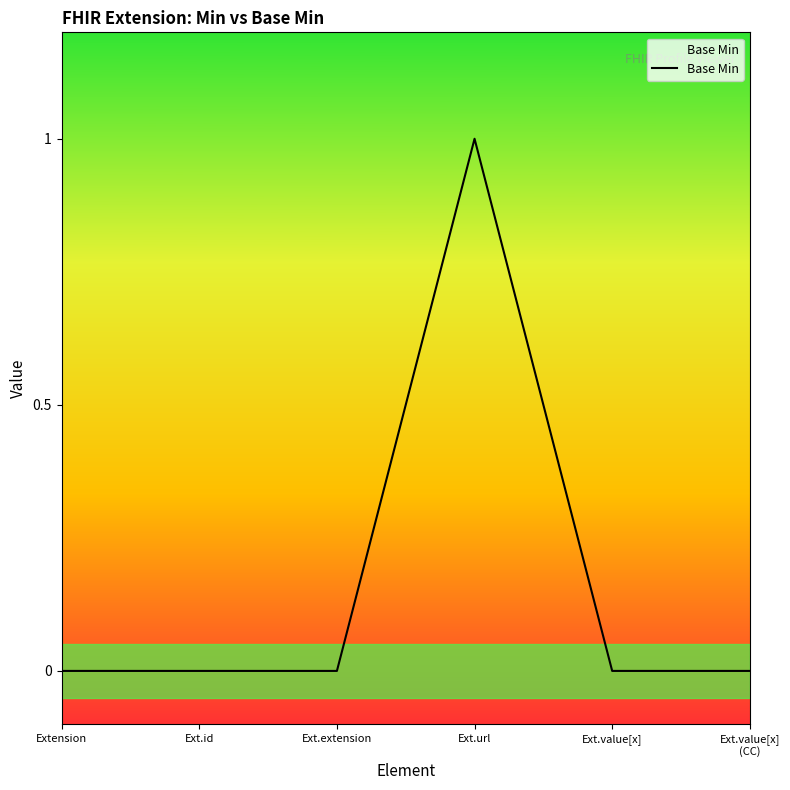

Between Ext.url and Ext.extension, which is larger?

Ext.url